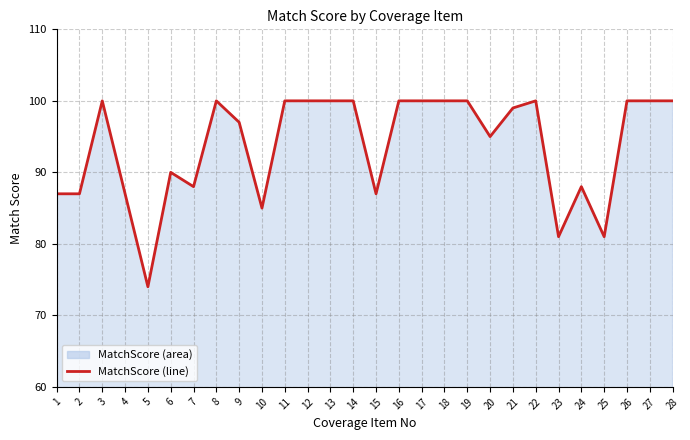

Reading left to right, list all the values displayed in this chart.

1=87	2=87	3=100	4=87	5=74	6=90	7=88	8=100	9=97	10=85	11=100	12=100	13=100	14=100	15=87	16=100	17=100	18=100	19=100	20=95	21=99	22=100	23=81	24=88	25=81	26=100	27=100	28=100